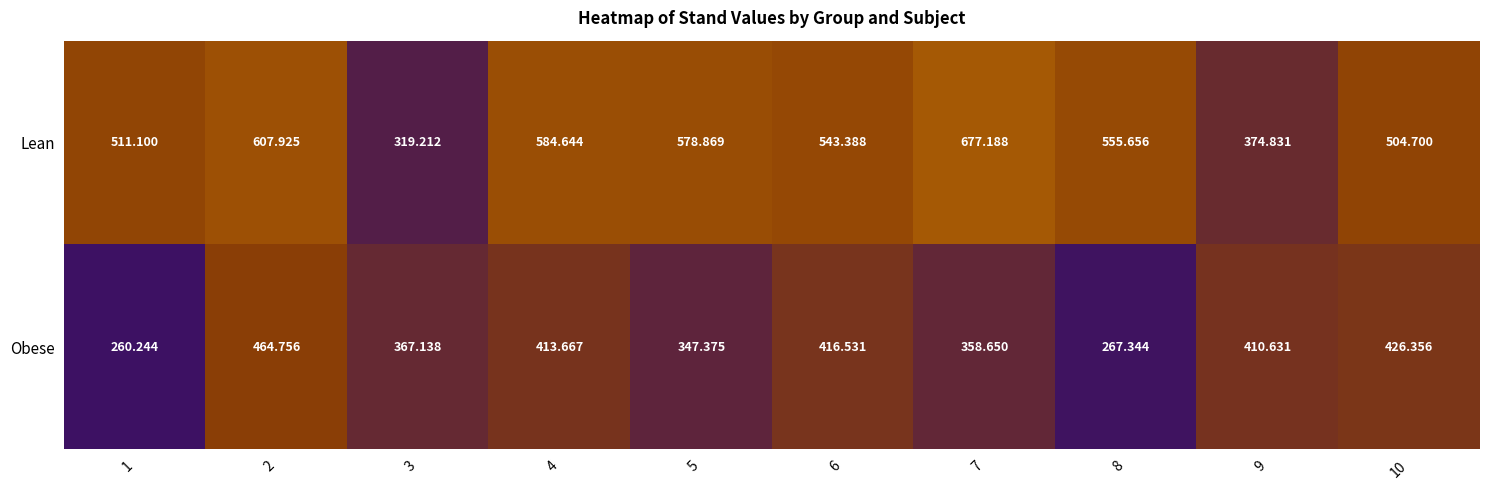

List the series in order of their peak value, lowest first.

Obese, Lean